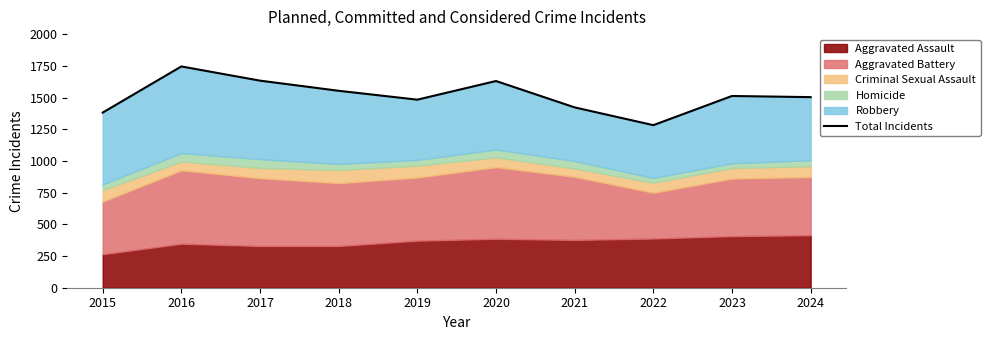

List the labels in order of value, largest first.

2016, 2017, 2020, 2018, 2023, 2024, 2019, 2021, 2015, 2022